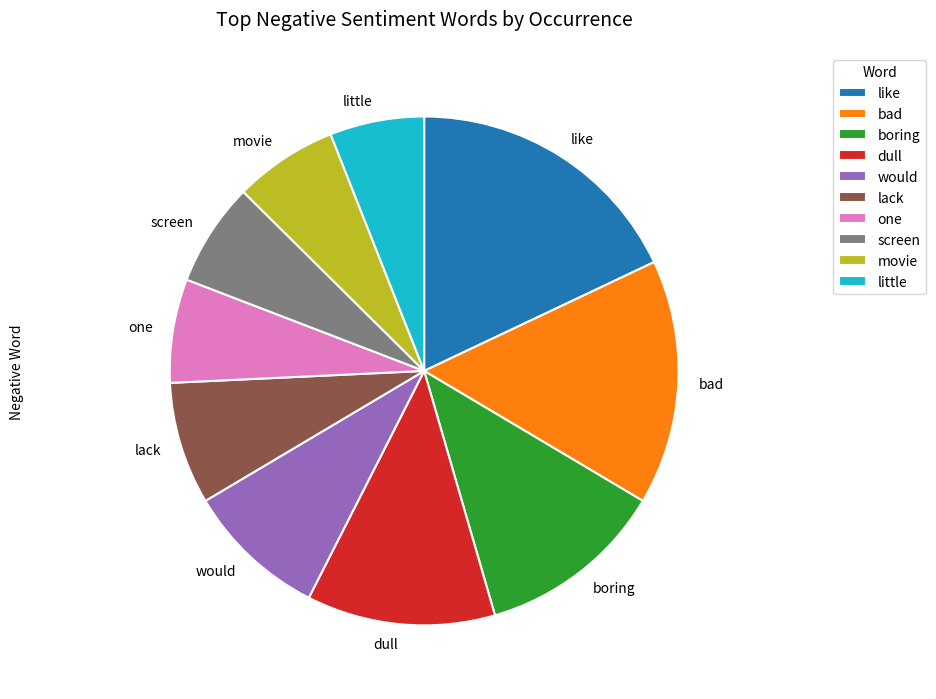

Does any single category account for the majority?

No